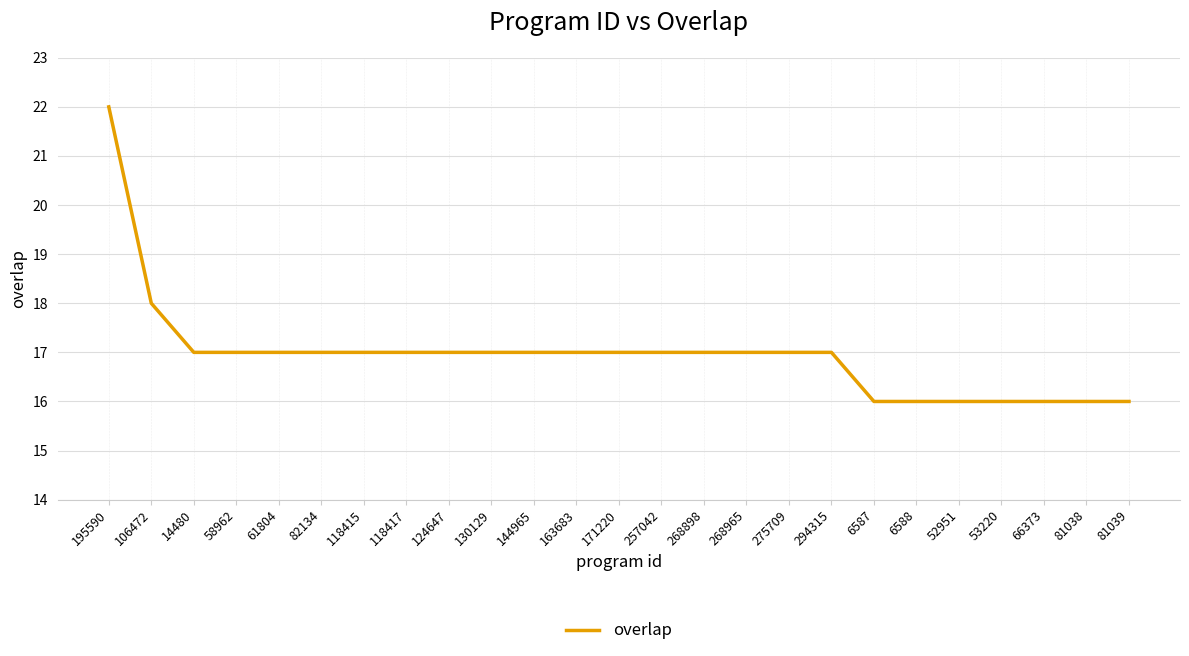

What position from the right is 61804?

21